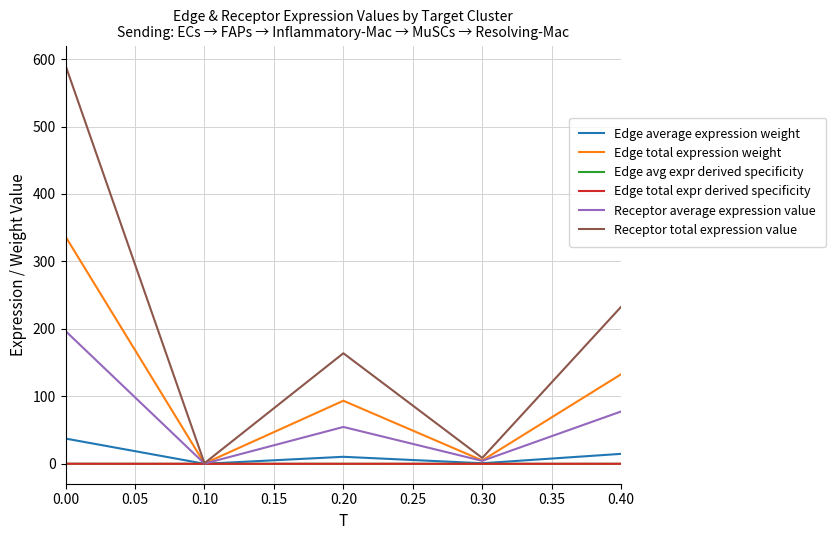

Which series has the largest total across all categories?

Receptor total expression value